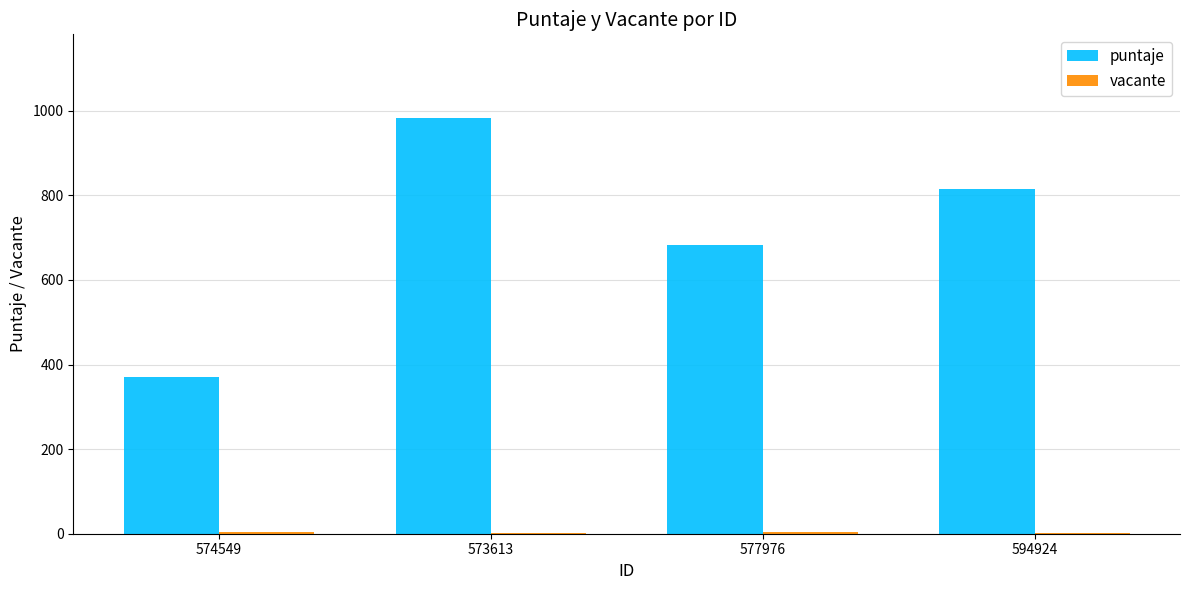

Count the number of categories in the chart.

4